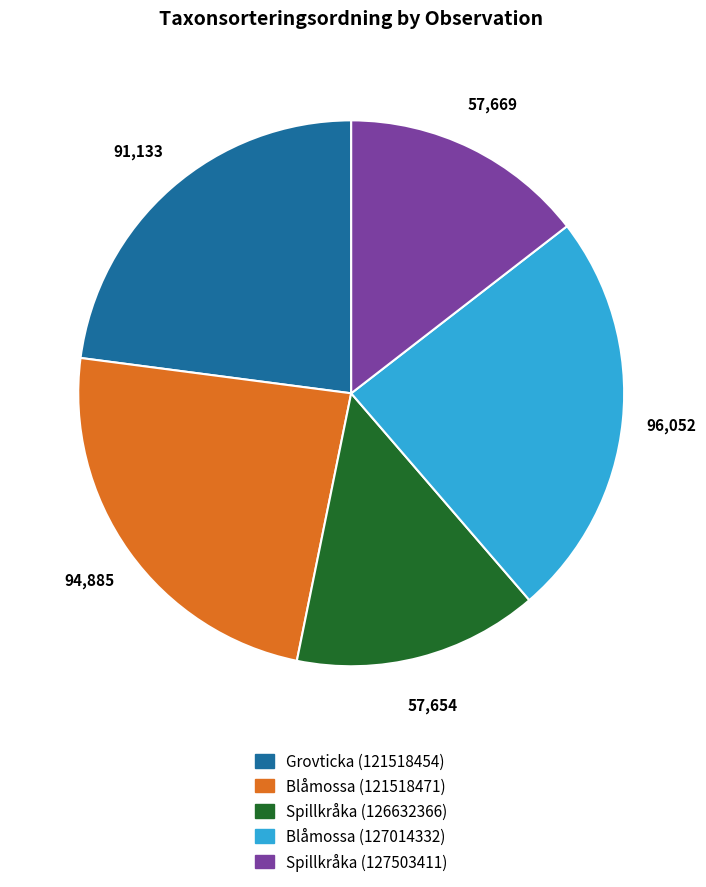

Is it true that Spillkråka (126632366) is 15% of the pie?

True